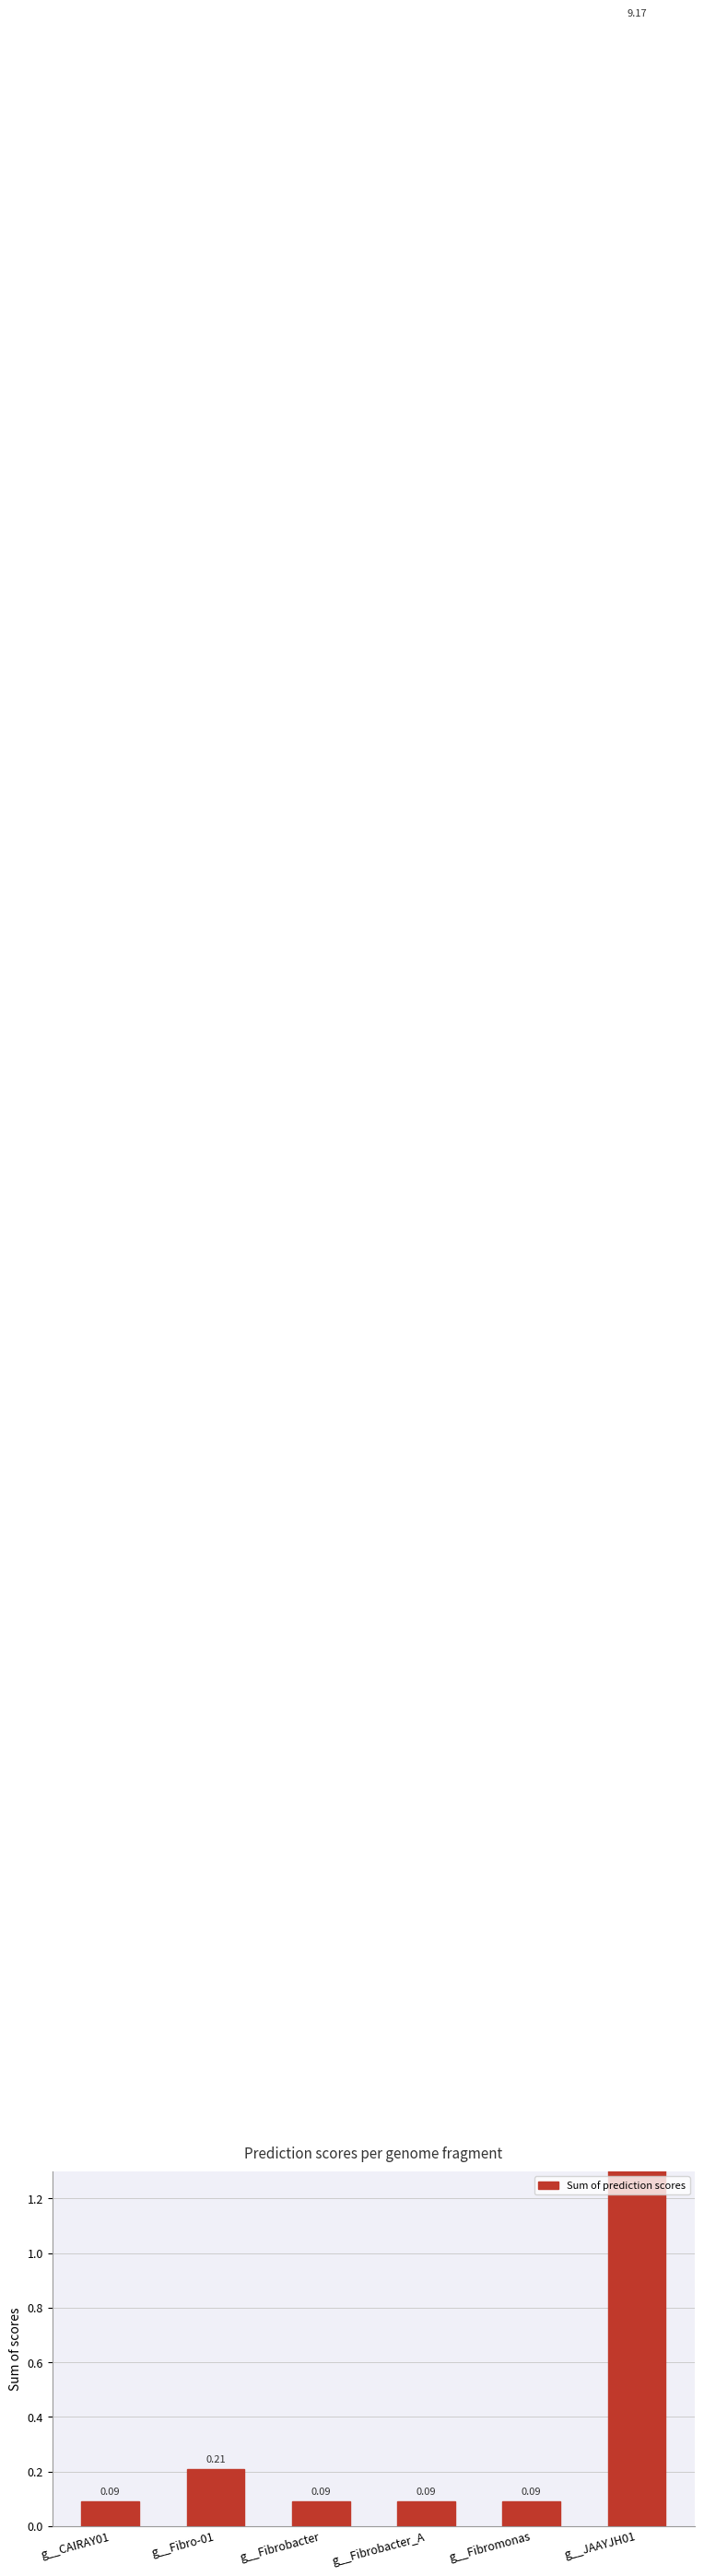

What is the minimum value shown in the chart?

0.1